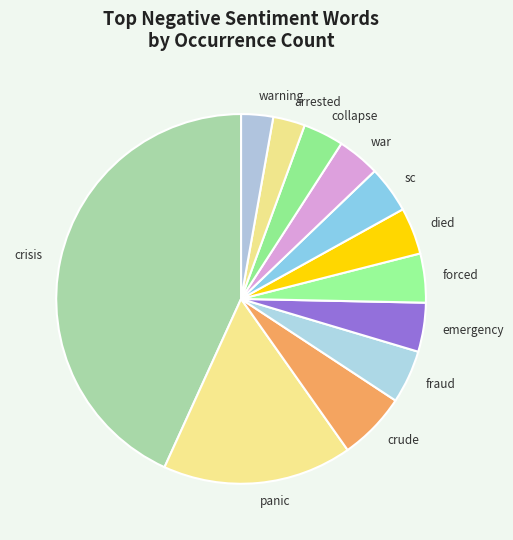

Which has a higher value, fraud or arrested?

fraud